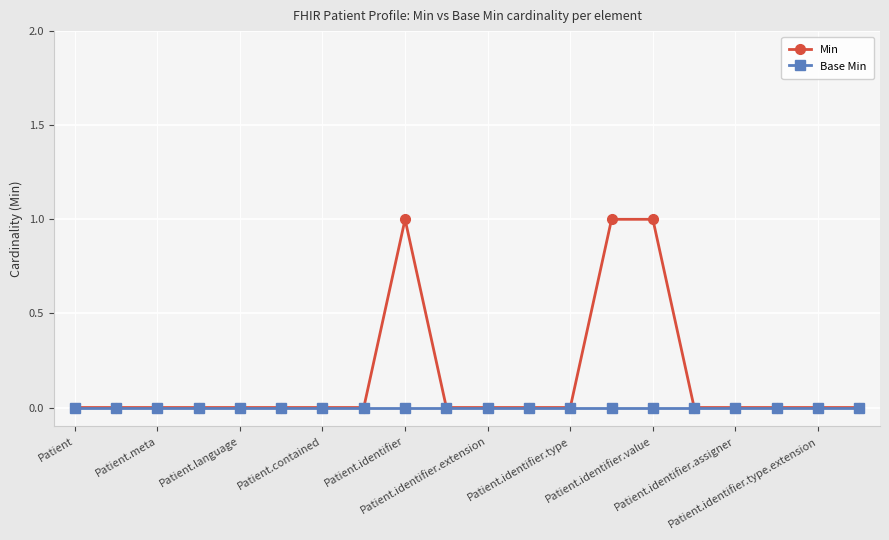

Rank the series by their average value, from lowest to highest.

Base Min, Min